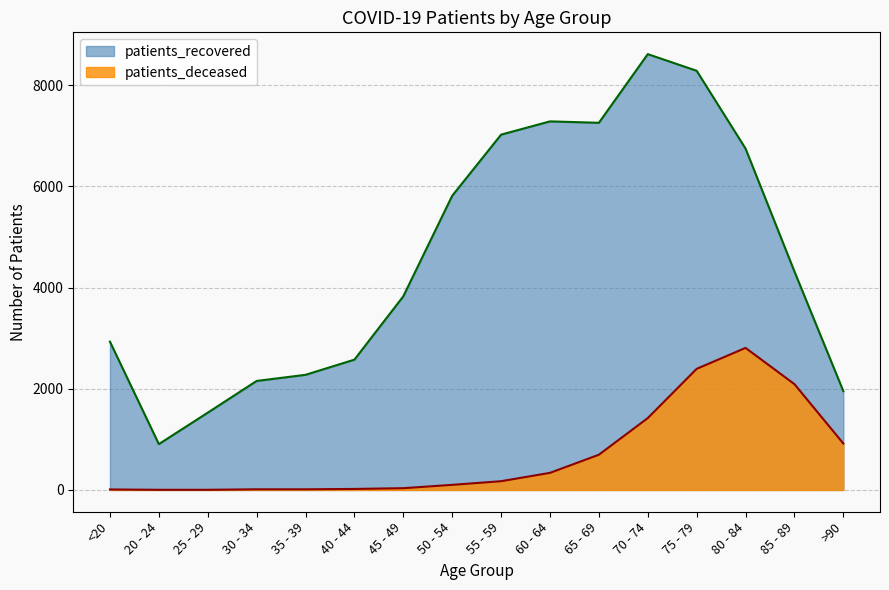

List the labels in order of patients_recovered value, smallest first.

20 - 24, 25 - 29, >90, 30 - 34, 35 - 39, 40 - 44, <20, 45 - 49, 85 - 89, 50 - 54, 80 - 84, 55 - 59, 65 - 69, 60 - 64, 75 - 79, 70 - 74